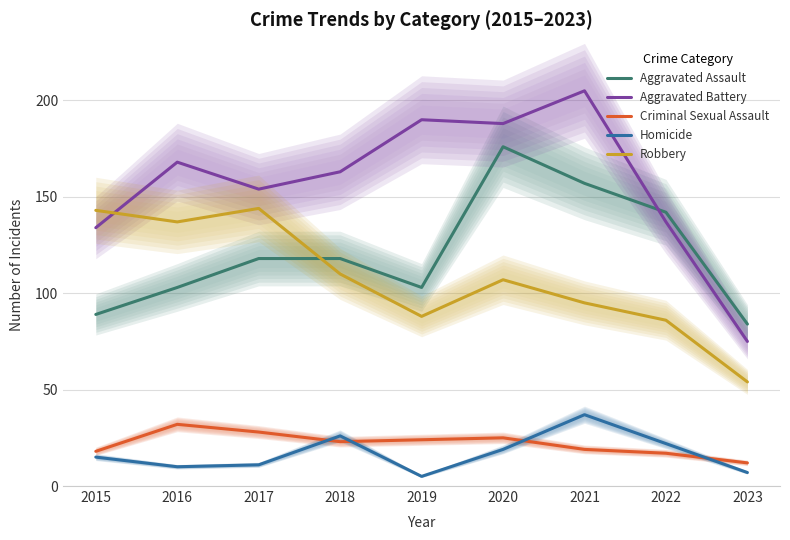

Which has a higher value, 2021 or 2022?

2021